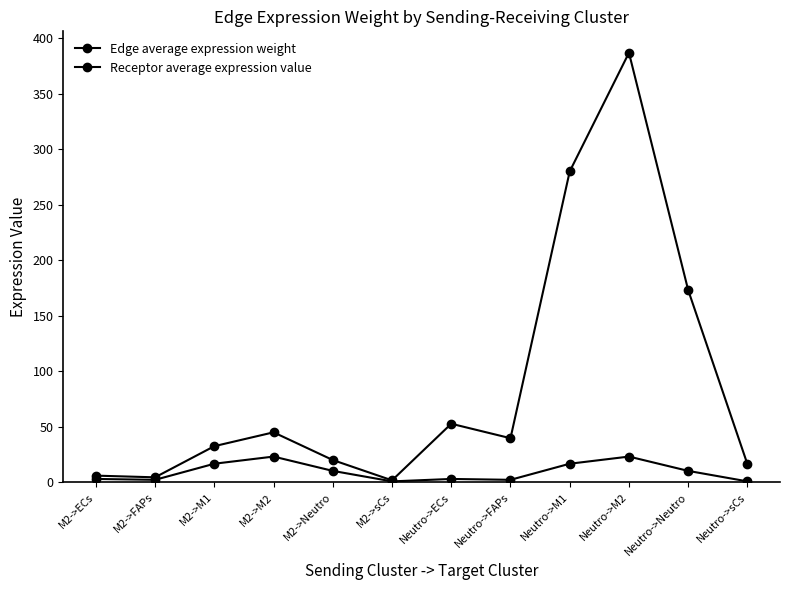

How many data points does each series have?

12